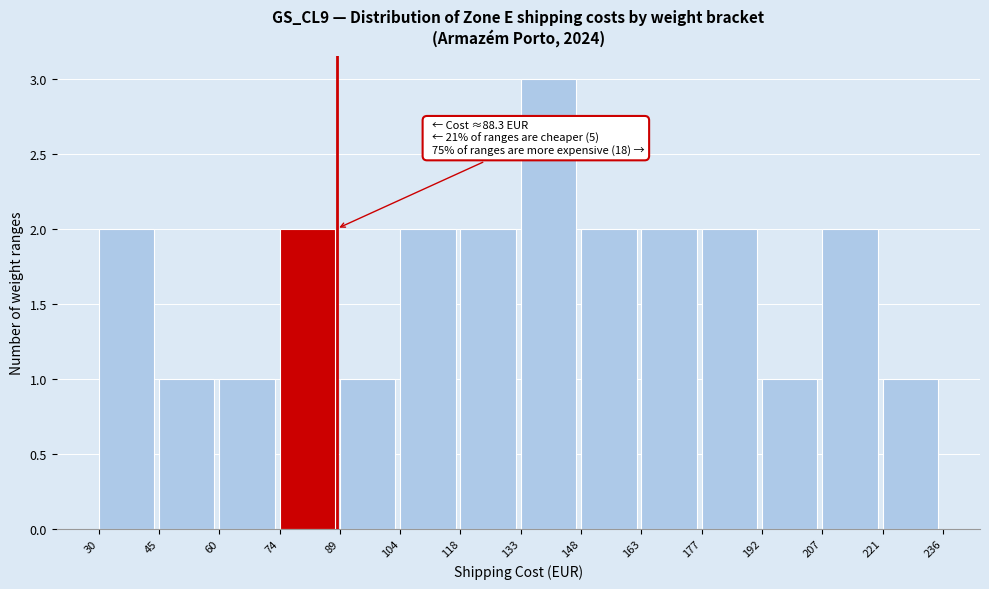

Over which range of the x-axis is the bar tallest?

133 to 148